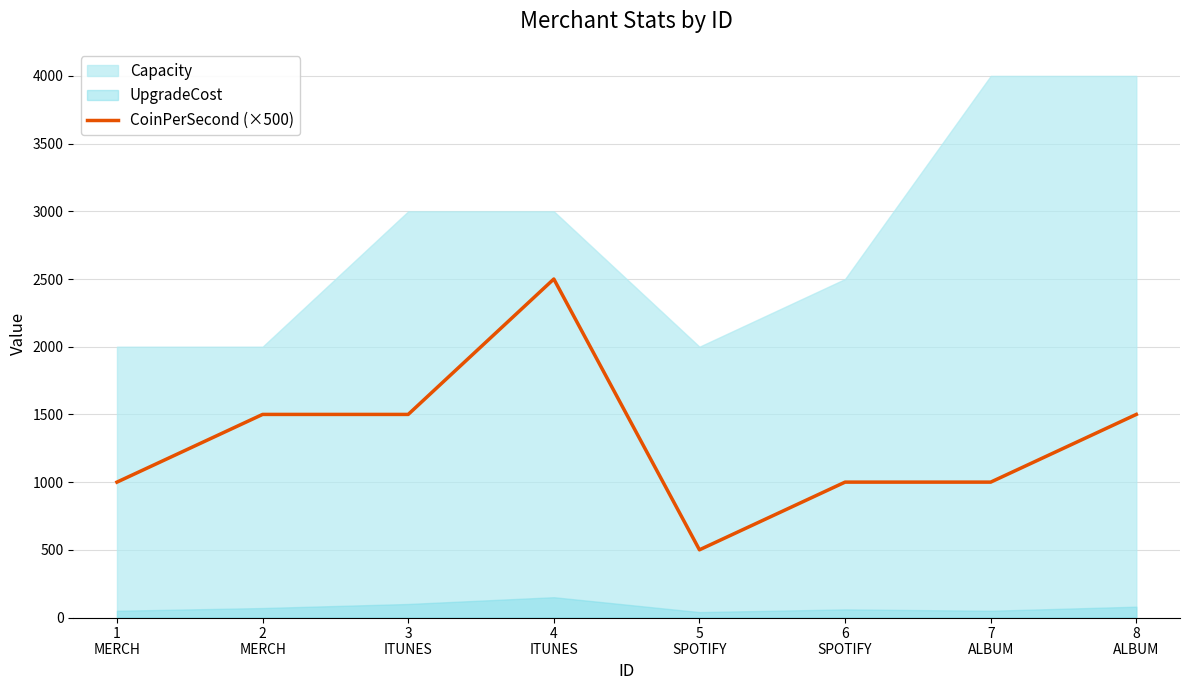

The value at 2
MERCH is 606. True or false?

False